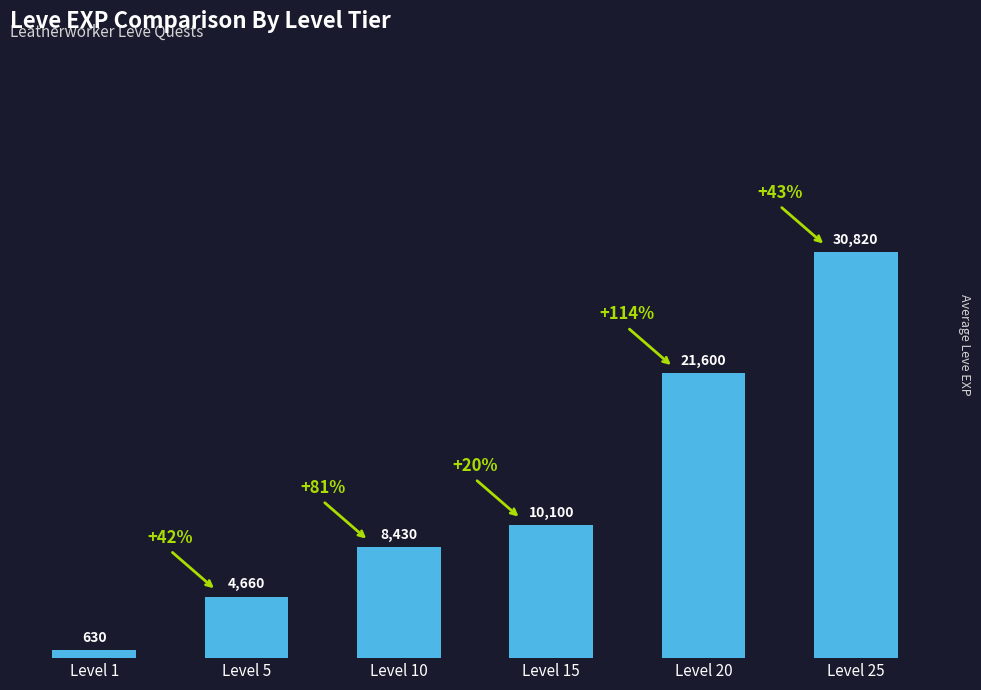

What is the minimum value shown in the chart?

630